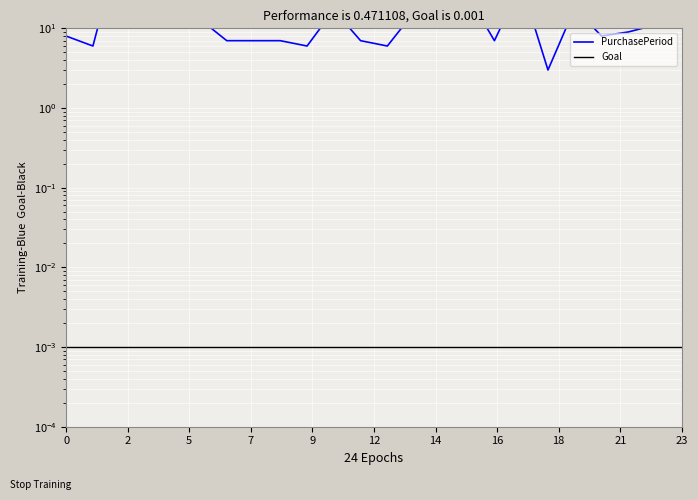

What is the difference between the maximum and second lowest values?

106